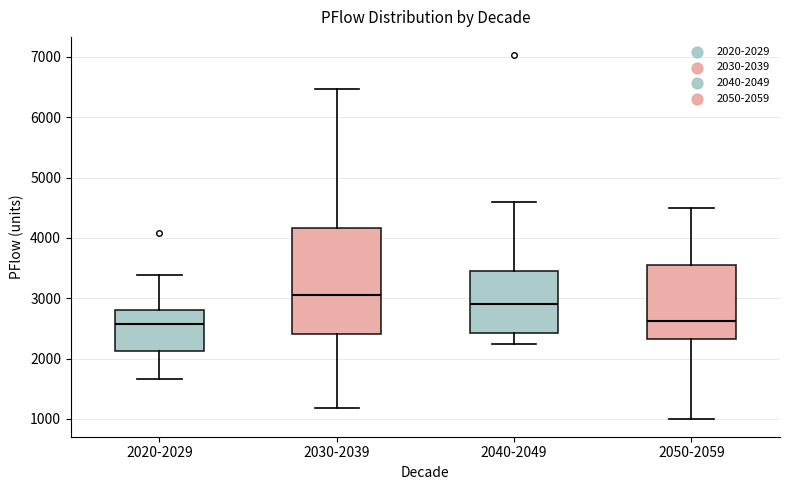

Where is the lower edge of the box for 2050-2059 on the y-axis? The values are not printed on the chart, so give them approximately, as read against the axis.

2300